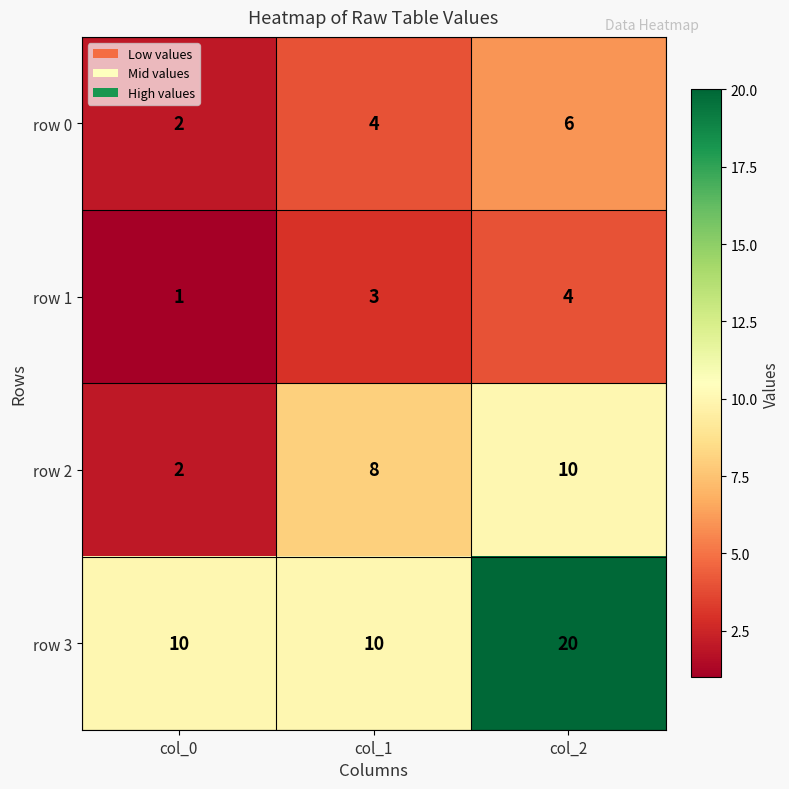

Rank the series by their maximum value, from lowest to highest.

row 1, row 0, row 2, row 3